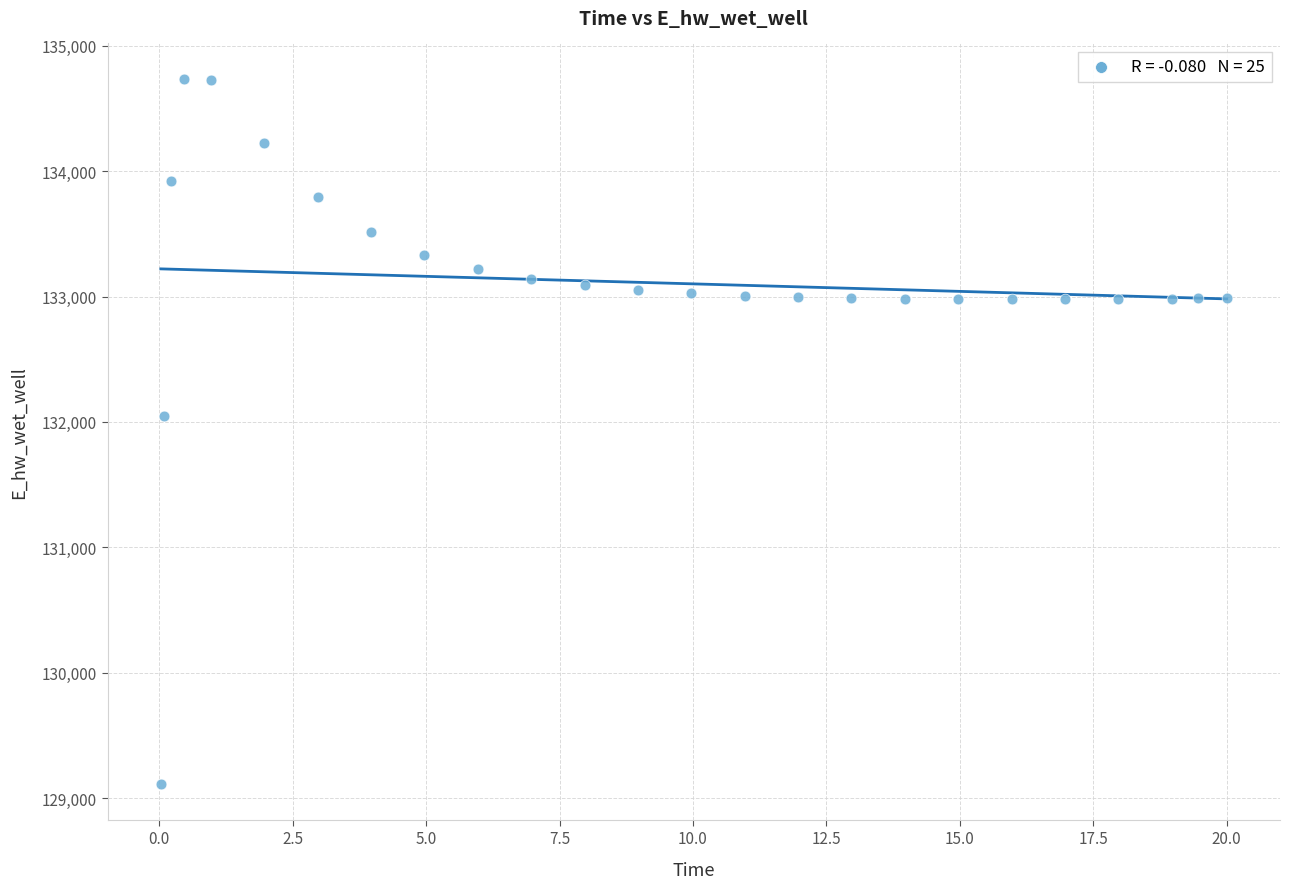

What Y value in the scatter plot is closest to 131923?

132045.9